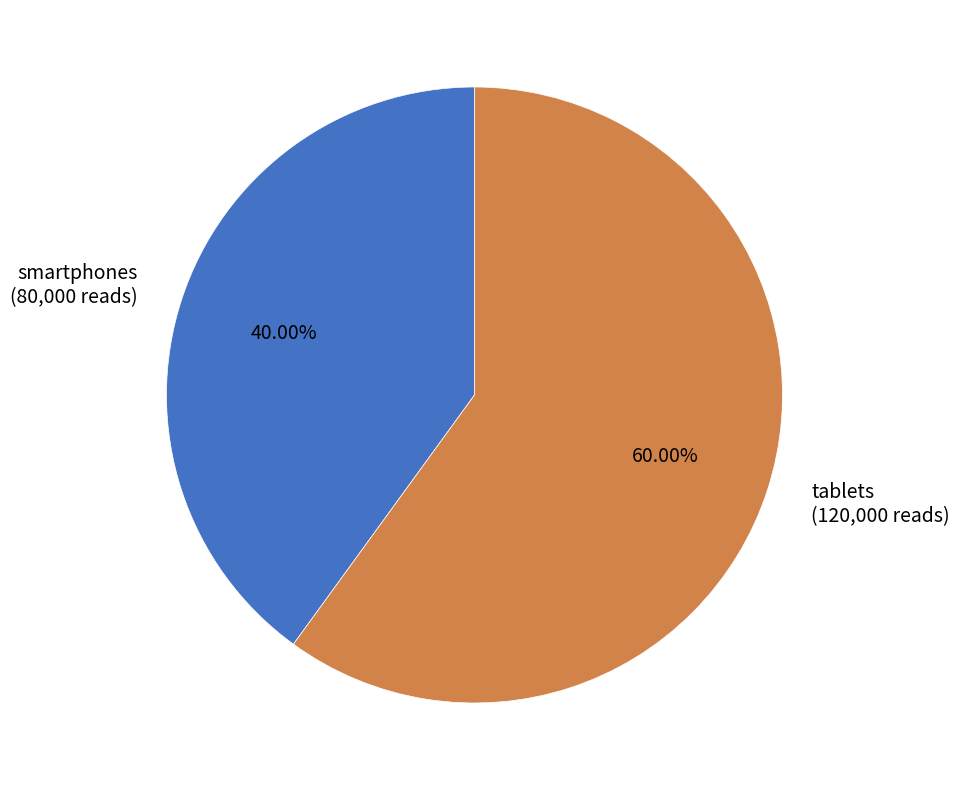

To the nearest percent, what percentage of the pie is smartphones?

40%